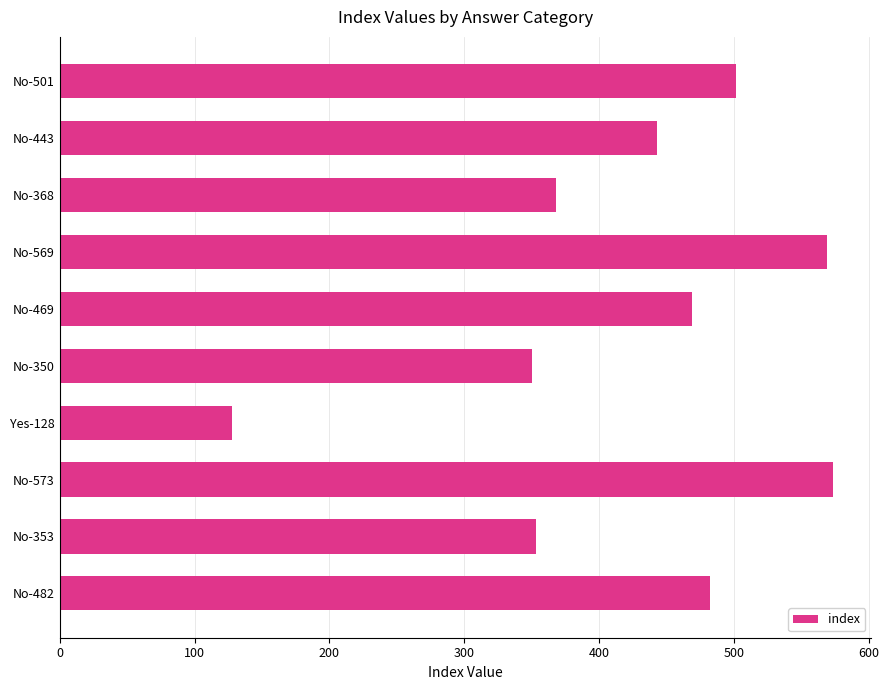

Is it true that the value at No-350 is 583?

False